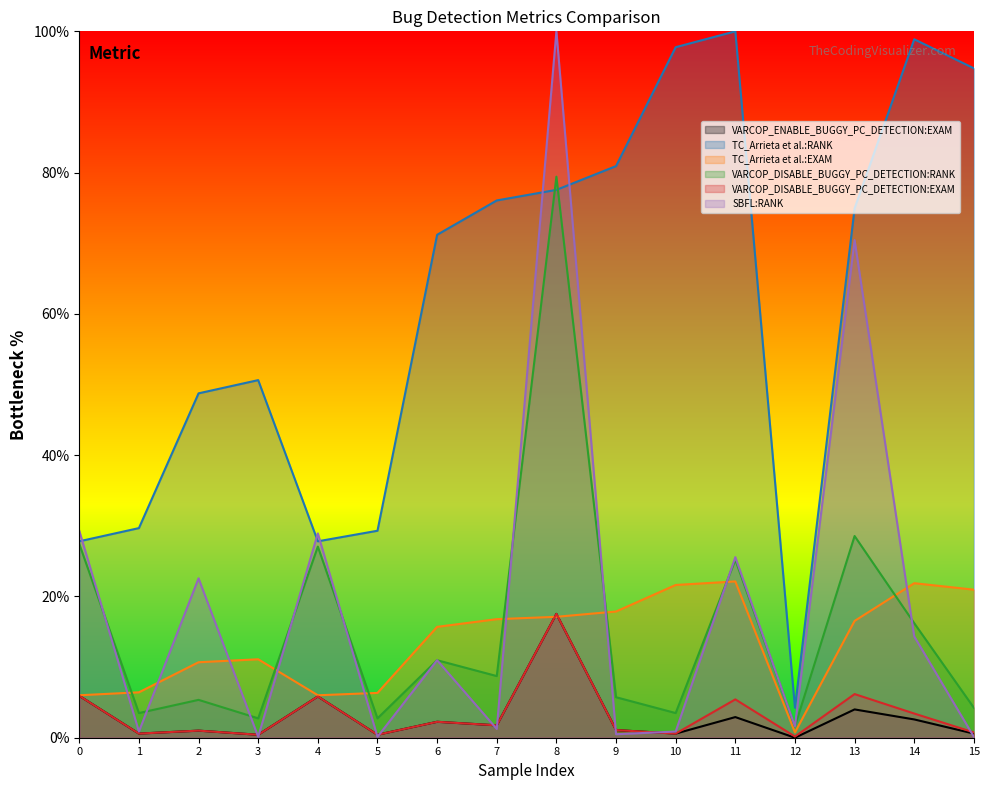

Where is SBFL:RANK nearest to the value 50?

13